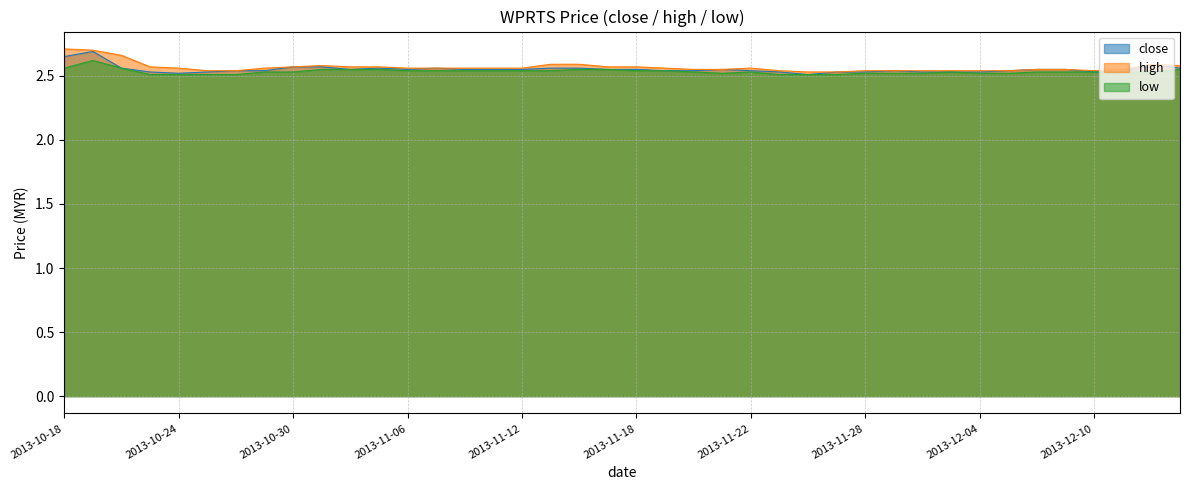

The low series shows 2.5 at 2013-11-18. True or false?

True